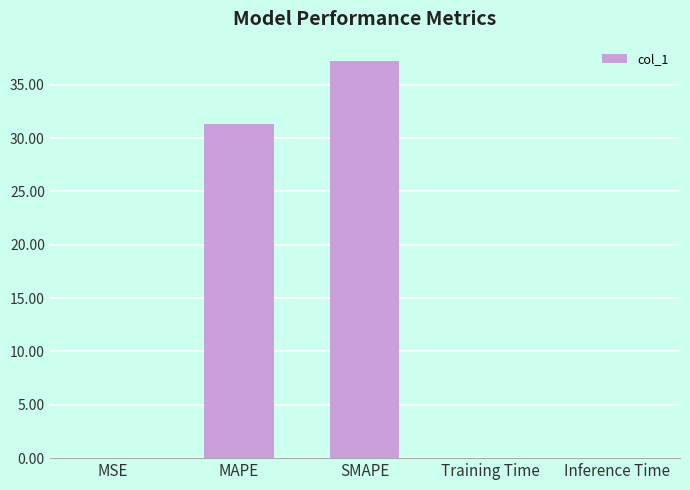

Between Inference Time and MAPE, which is larger?

MAPE